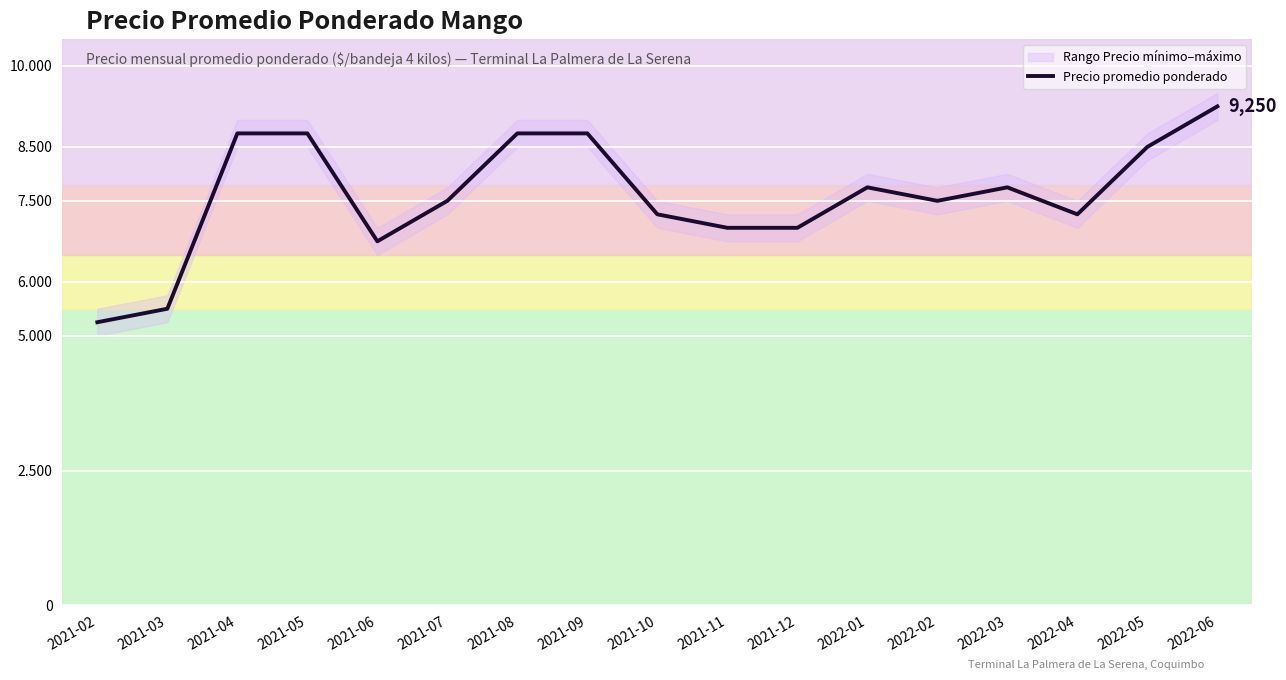

What is the change in value from 2022-03 to 2022-05?

+750